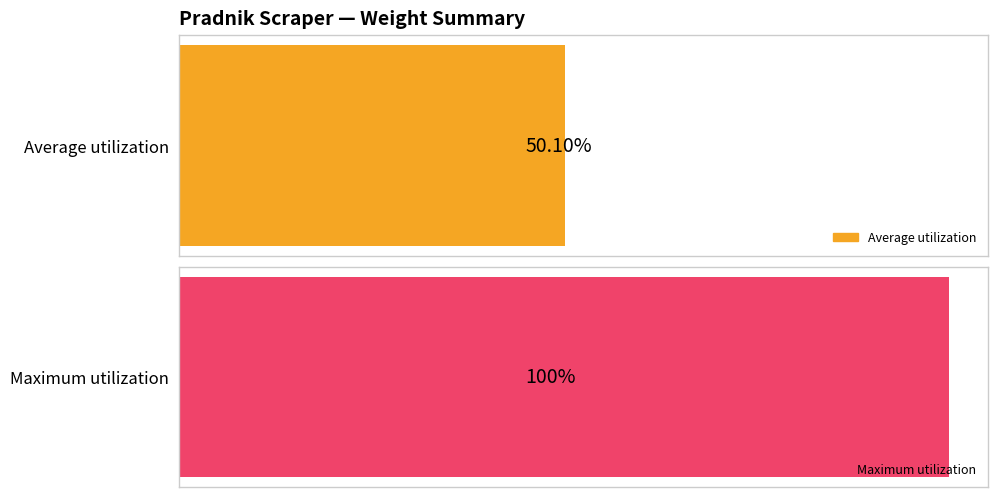

The chart shows a value of 0.0 at MU-198. True or false?

False